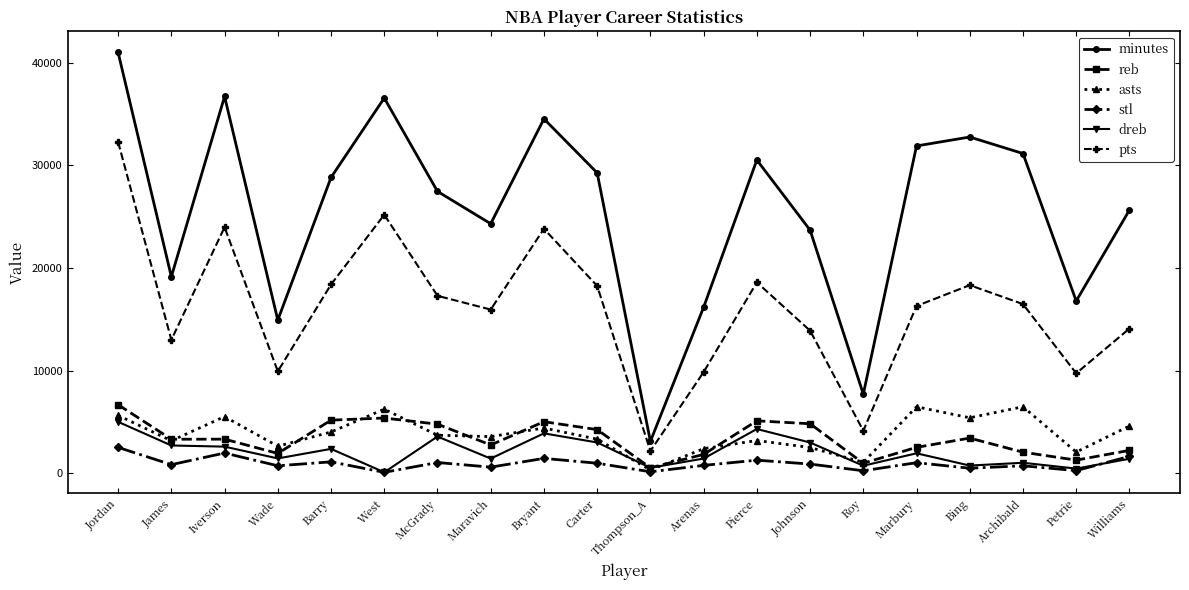

The value of asts at Pierce is 1230. True or false?

False